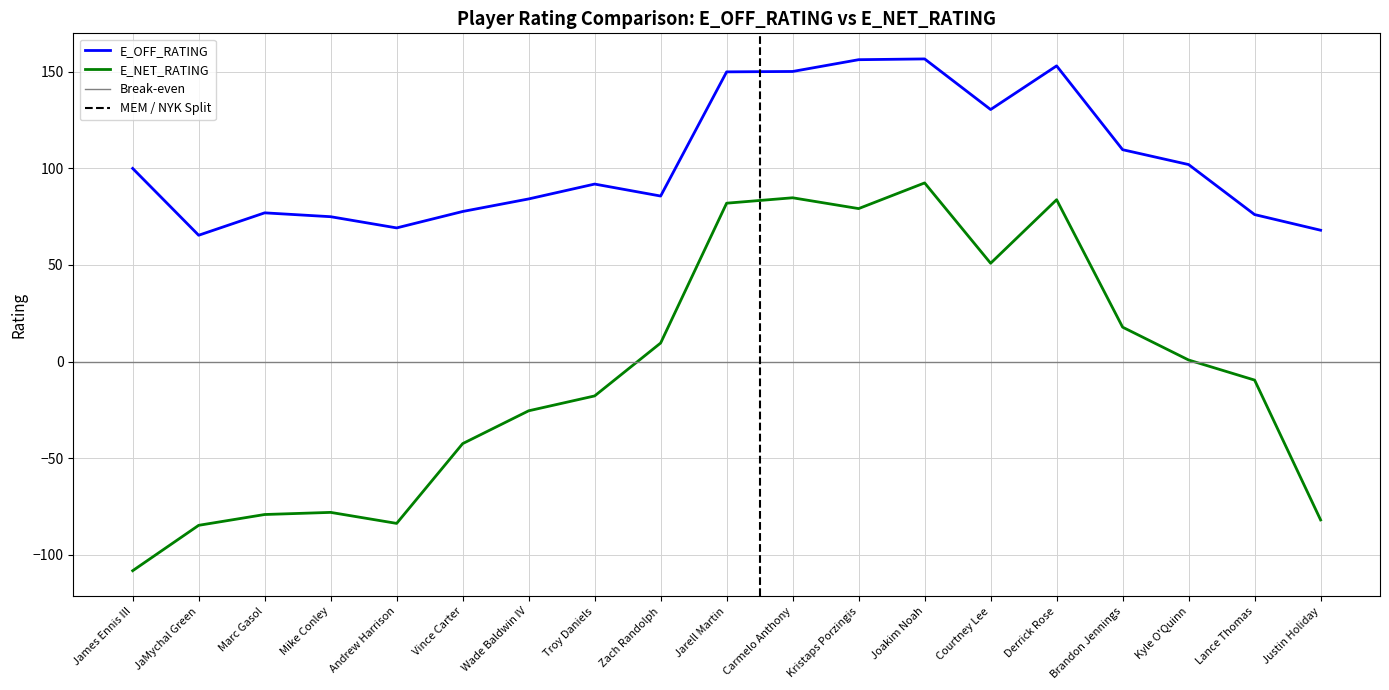

The value of E_NET_RATING at Marc Gasol is -37.0. True or false?

False